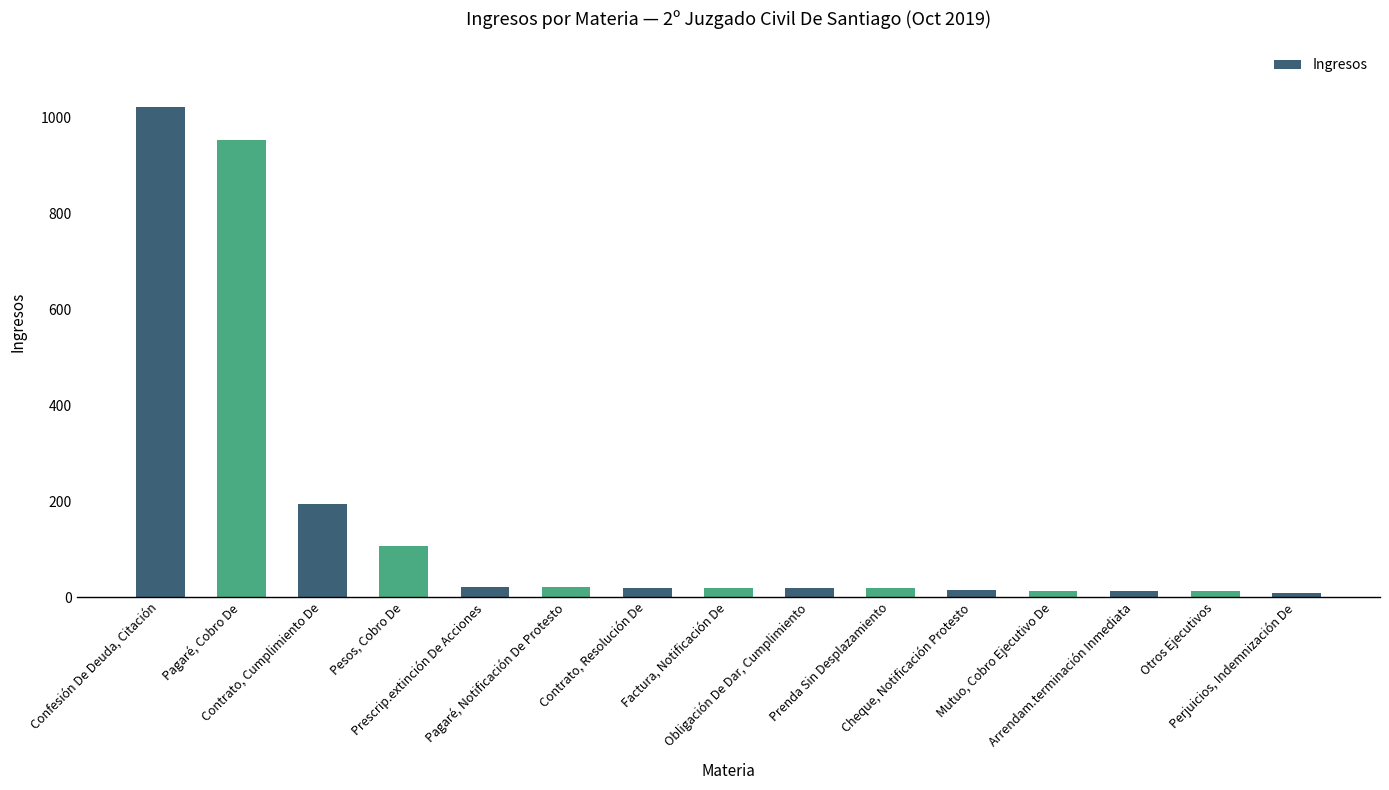

What is the maximum value shown in the chart?

1023